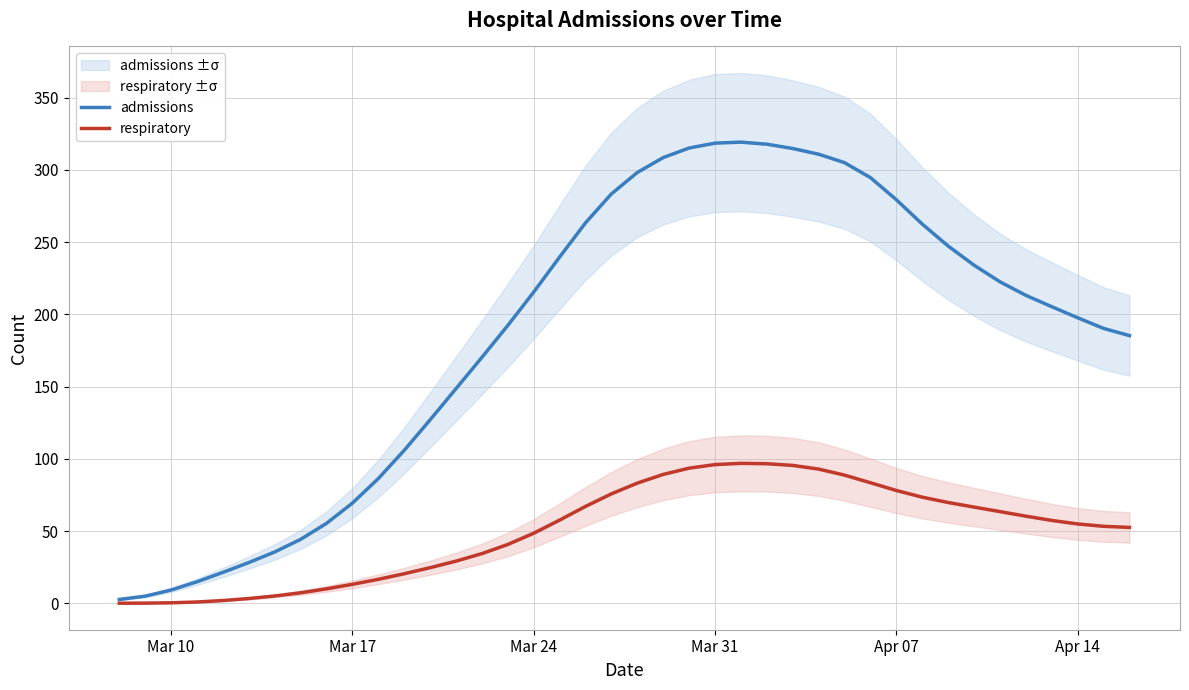

True or false: admissions and respiratory intersect in this chart.

False